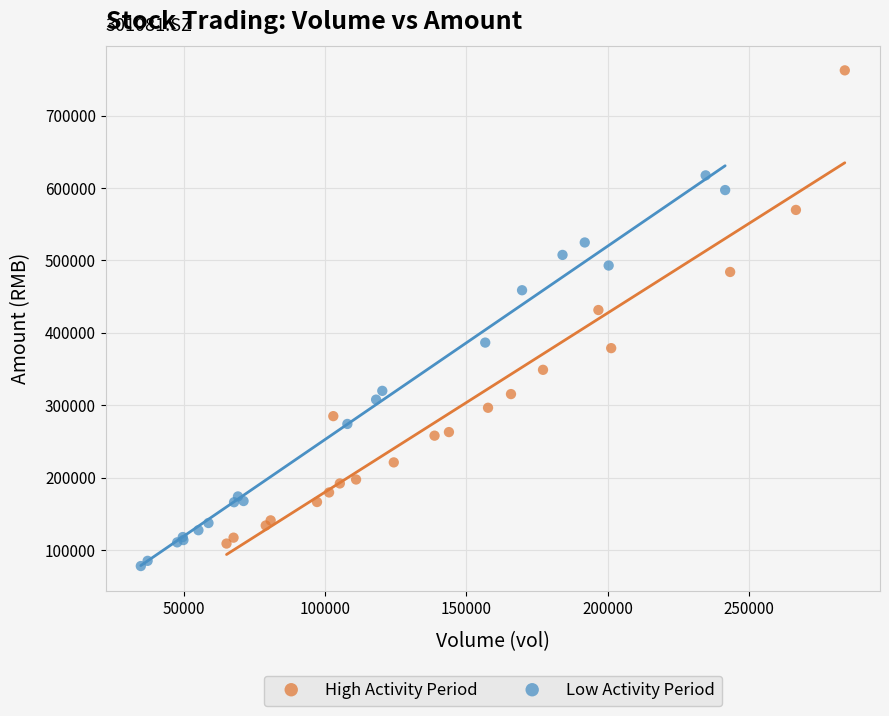

Which series reaches the maximum Y coordinate?

High Activity Period